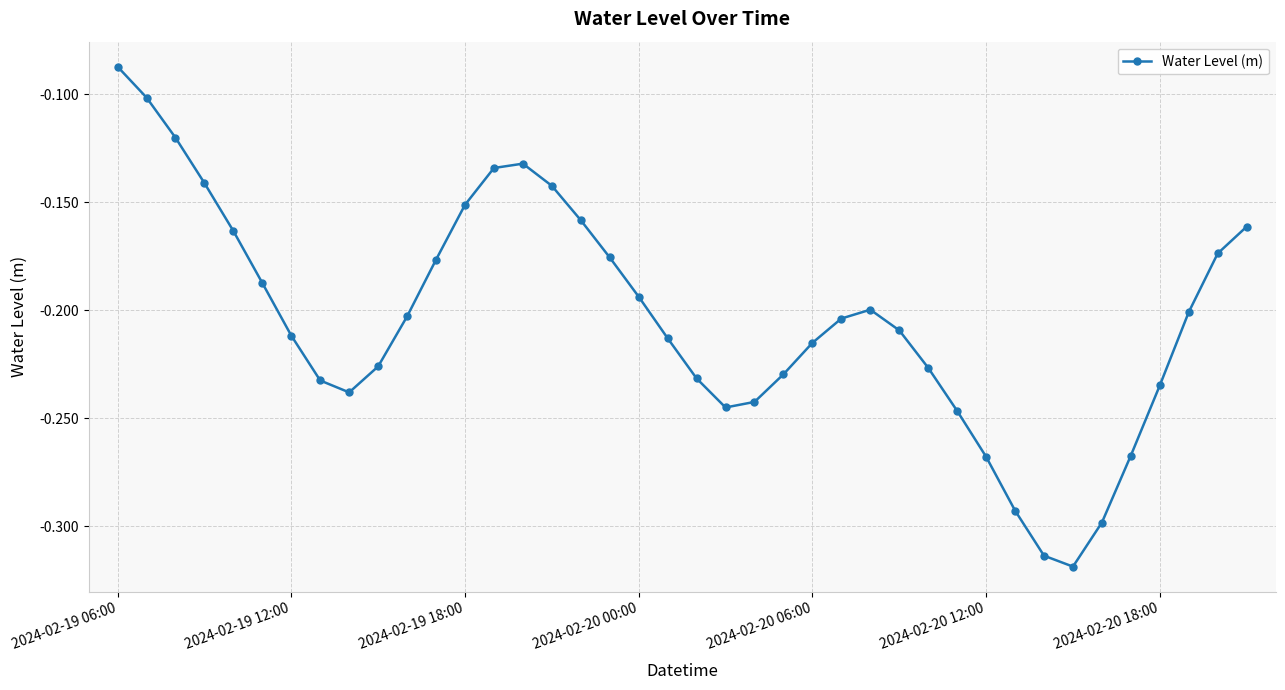

True or false: there are more than 2 points higher than both neighbors.

False